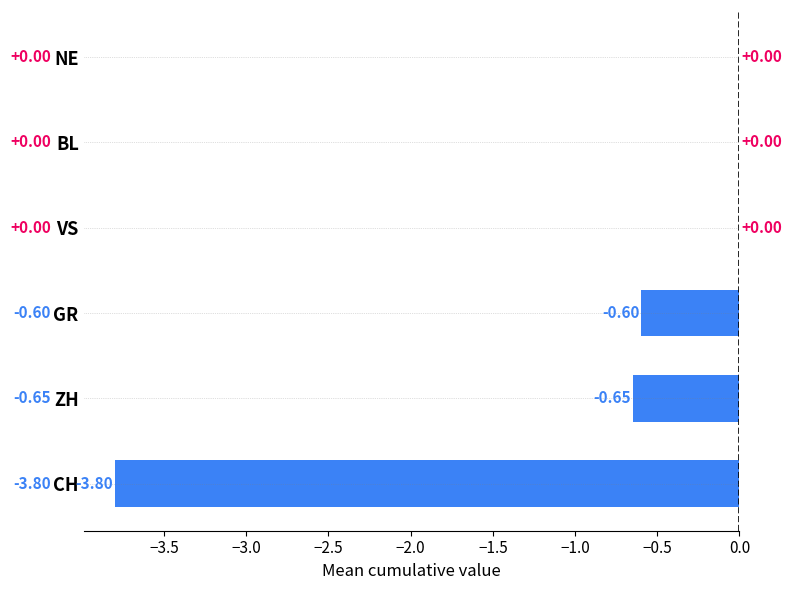

What is the change in value from CH to VS?

+3.8